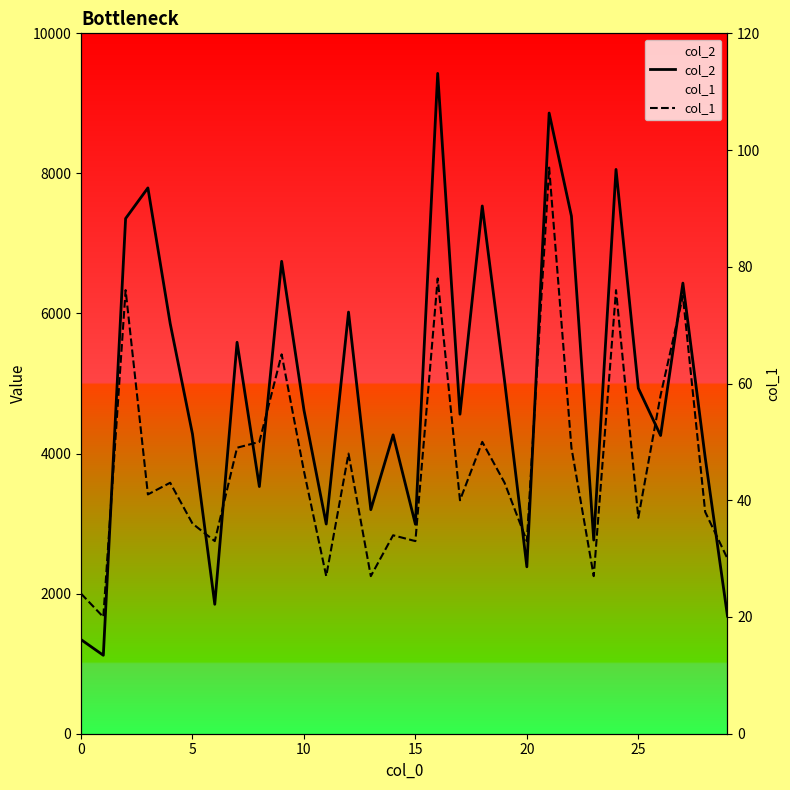

What is the sum of the col_2 values at 7 and 13?

8788